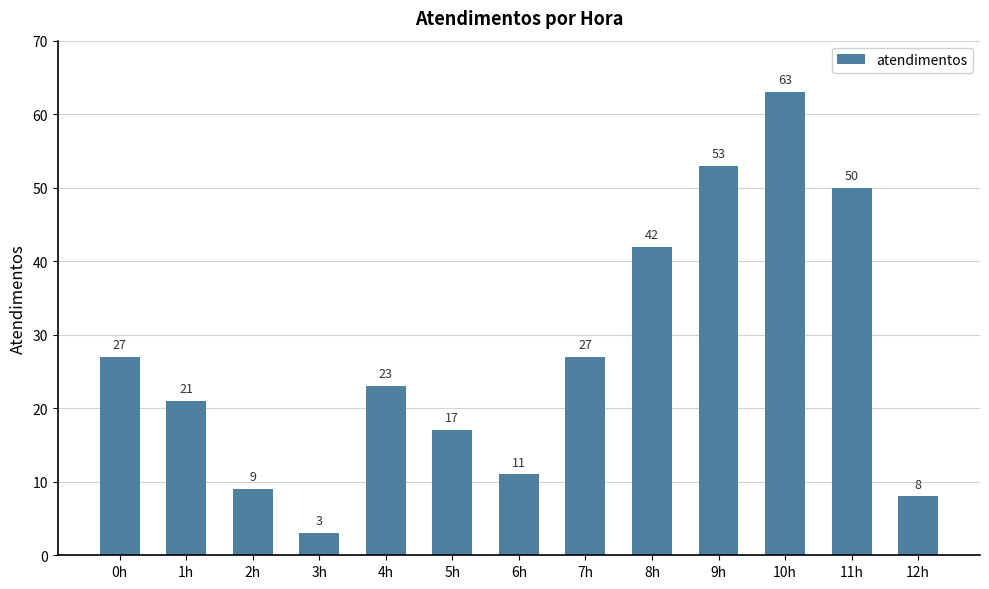

True or false: the data shows 50 at 11h.

True